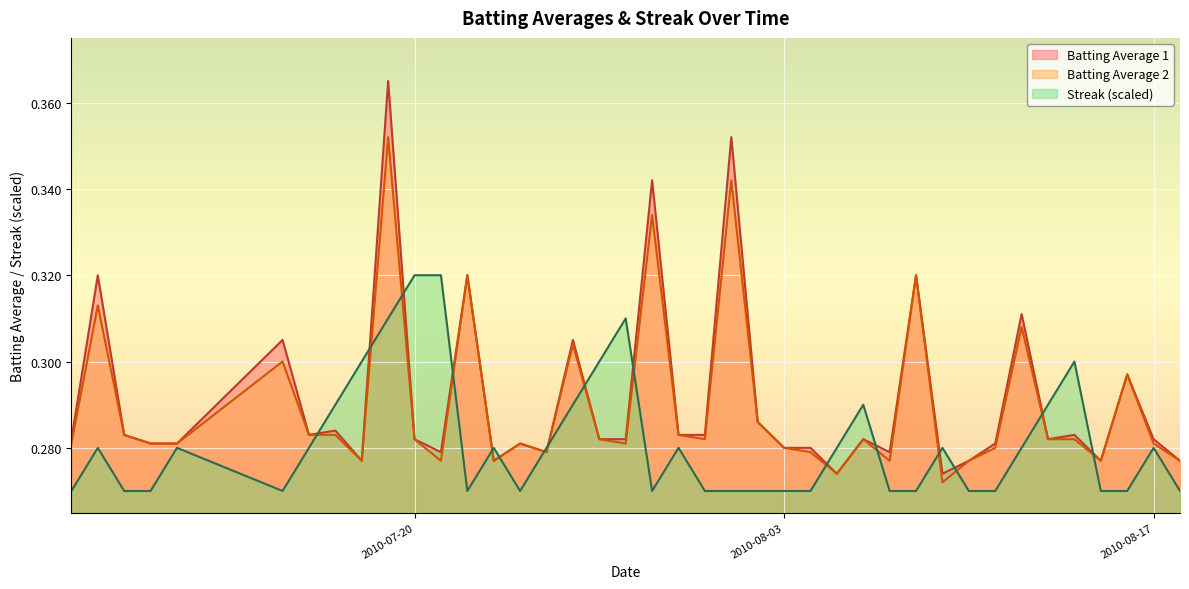

Rank the series at 2010-08-17 from lowest to highest value.

Streak (scaled), Batting Average 2, Batting Average 1